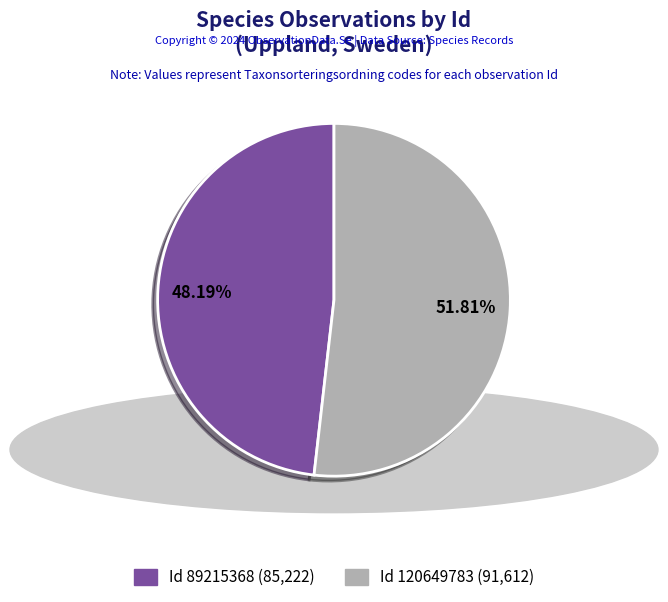

Does any single category account for the majority?

Yes